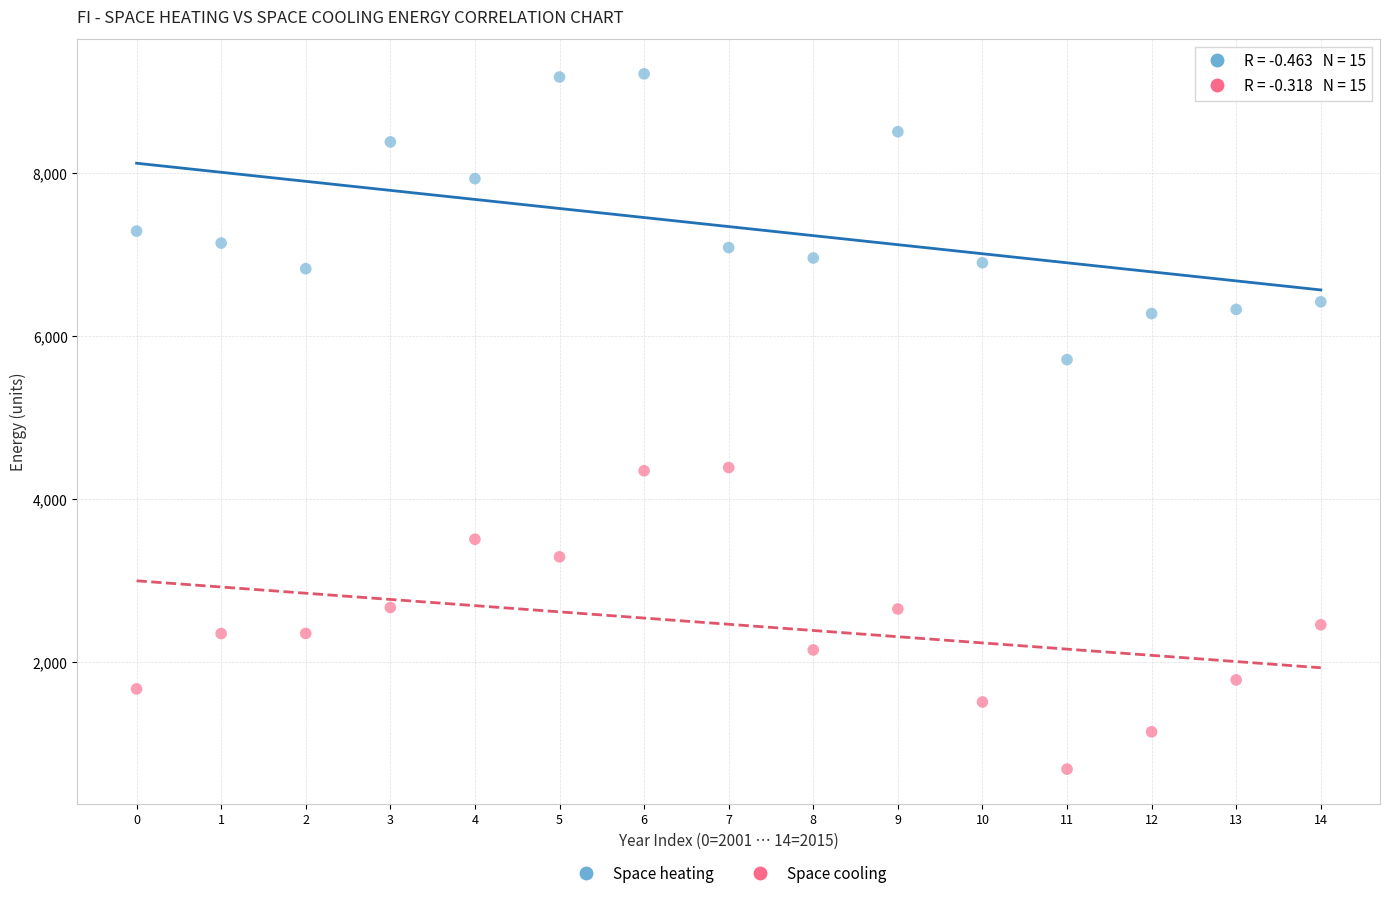

In the Space heating series, what Y value is closest to 7466?

7289.5